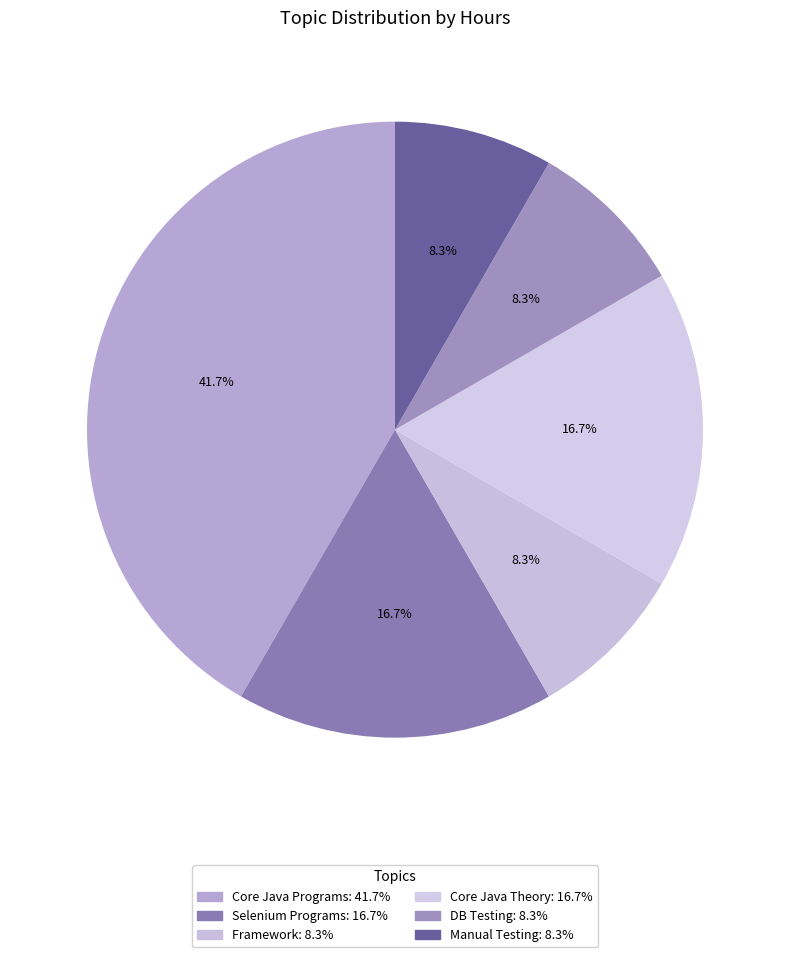

Which slice is the smallest?

Framework